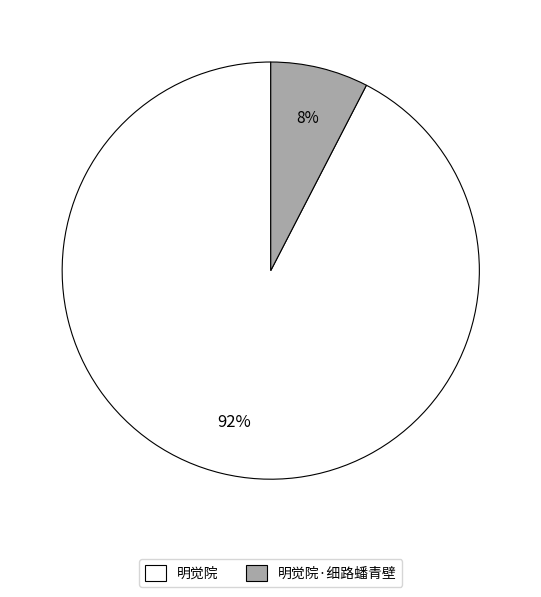

Do 明觉院 and 明觉院·细路蟠青壁 together represent more than half of the pie?

Yes